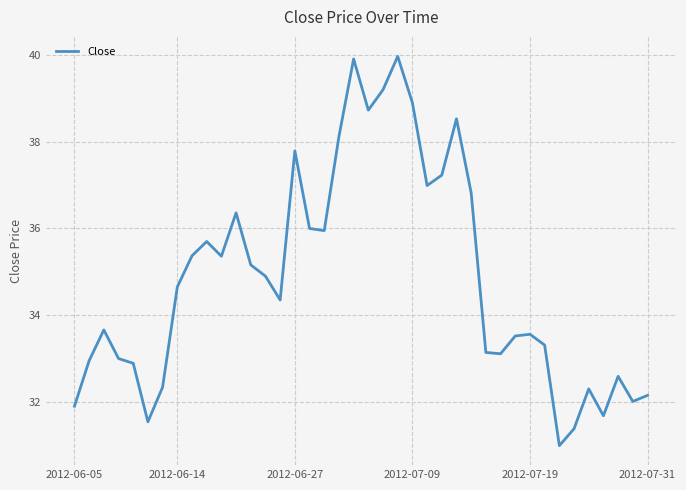

What is the maximum value shown in the chart?

40.0